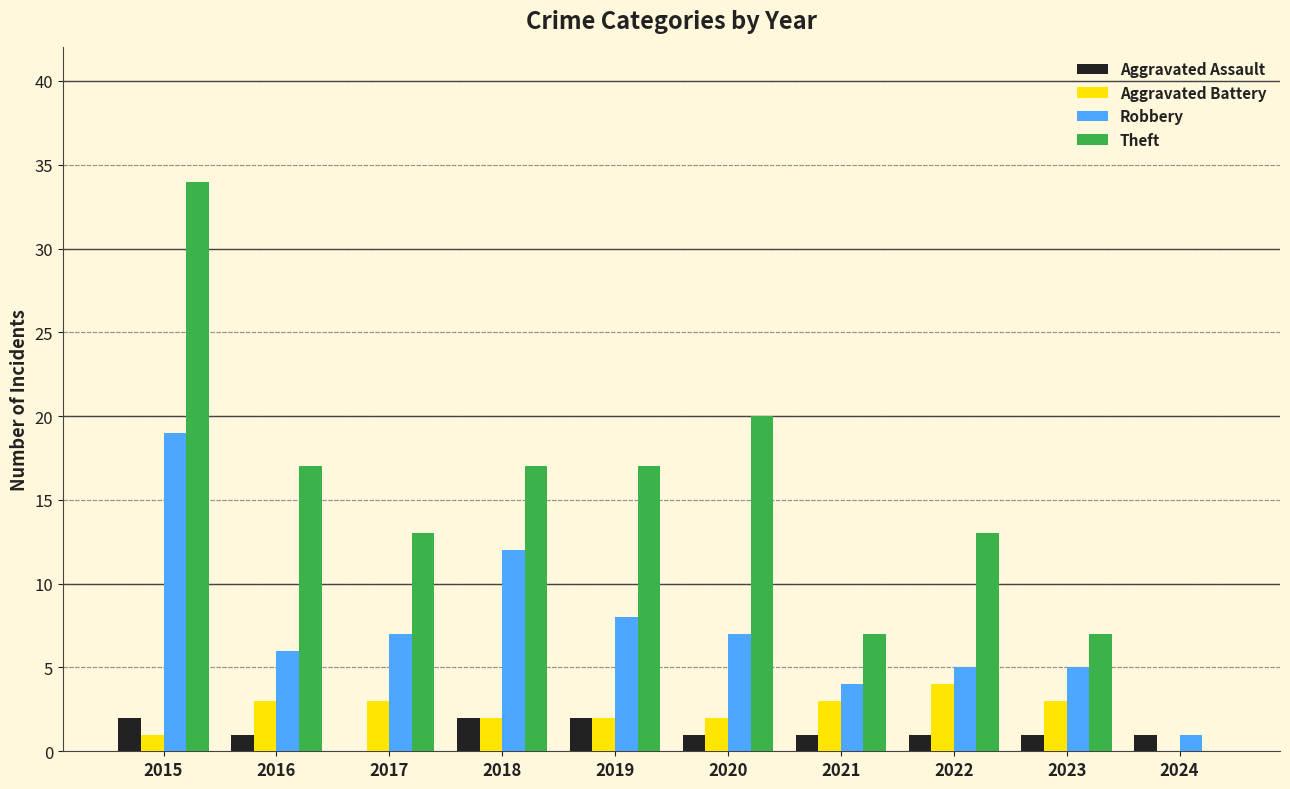

What is the maximum value for Aggravated Battery?

4